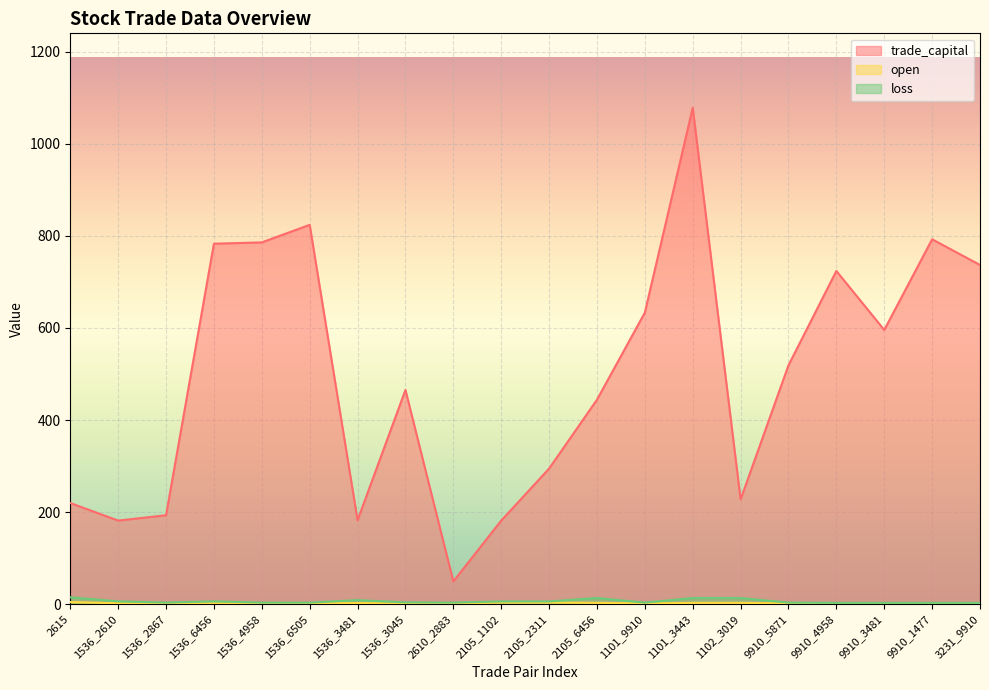

True or false: loss has a value of 0.9 at 1536_3045.

False